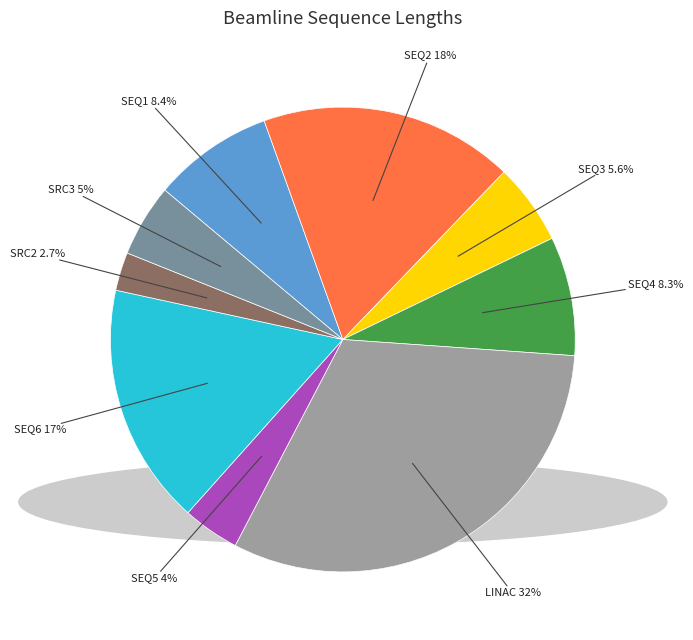

Is it true that SEQ5 is 4% of the pie?

True